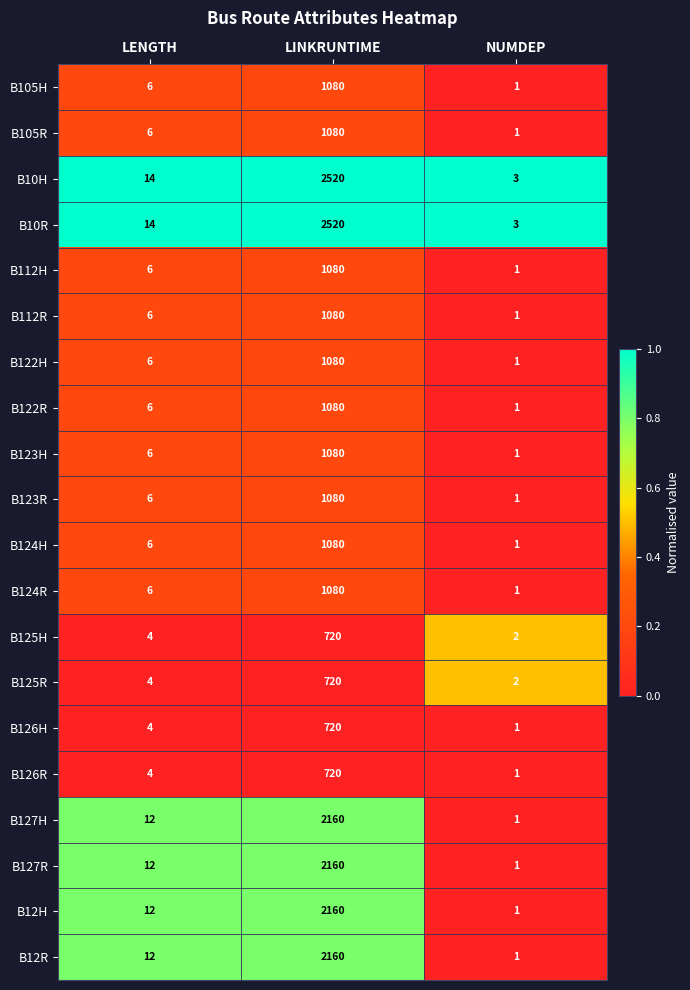

What is the difference between the highest and lowest values at LINKRUNTIME?

1800